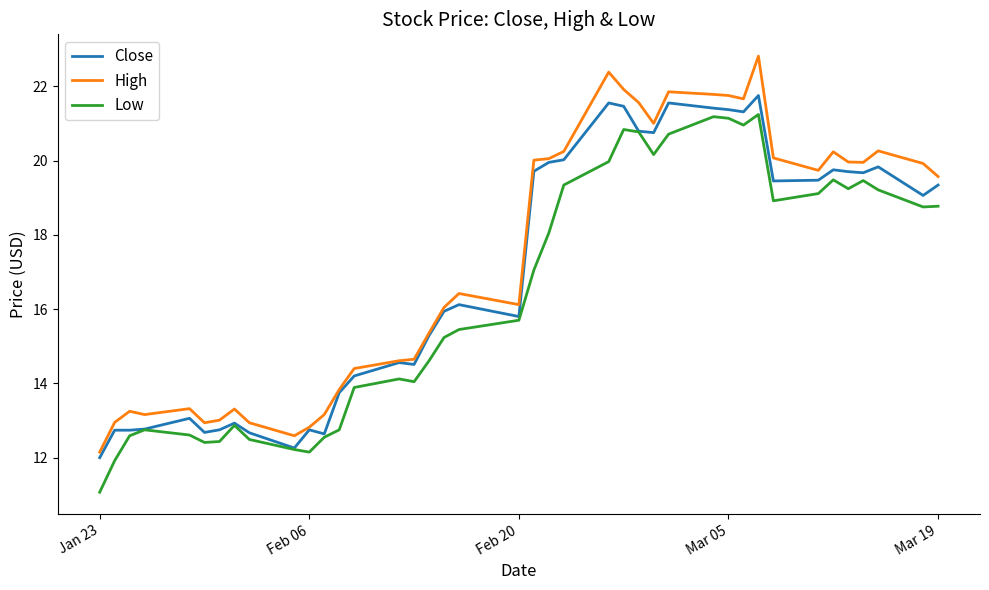

What is the smallest value displayed?

11.1